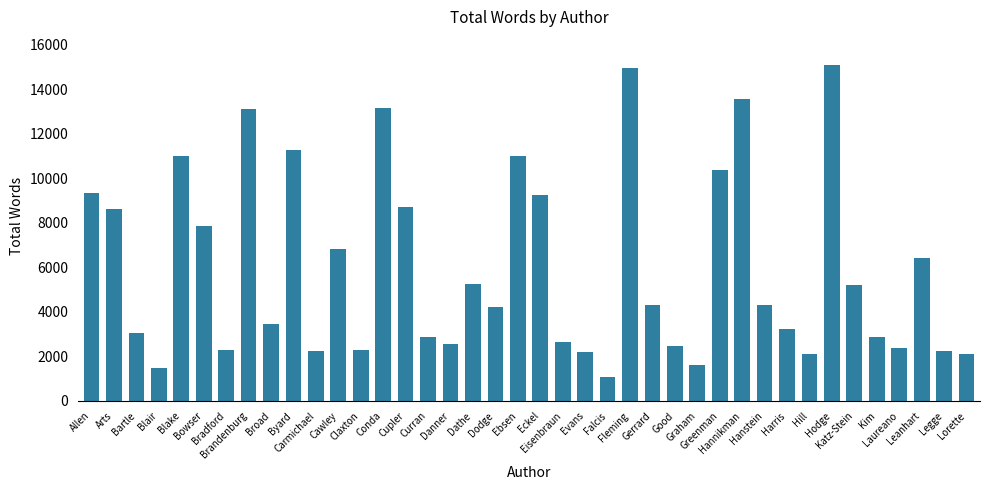

Is it true that the value at Evans is 3956?

False